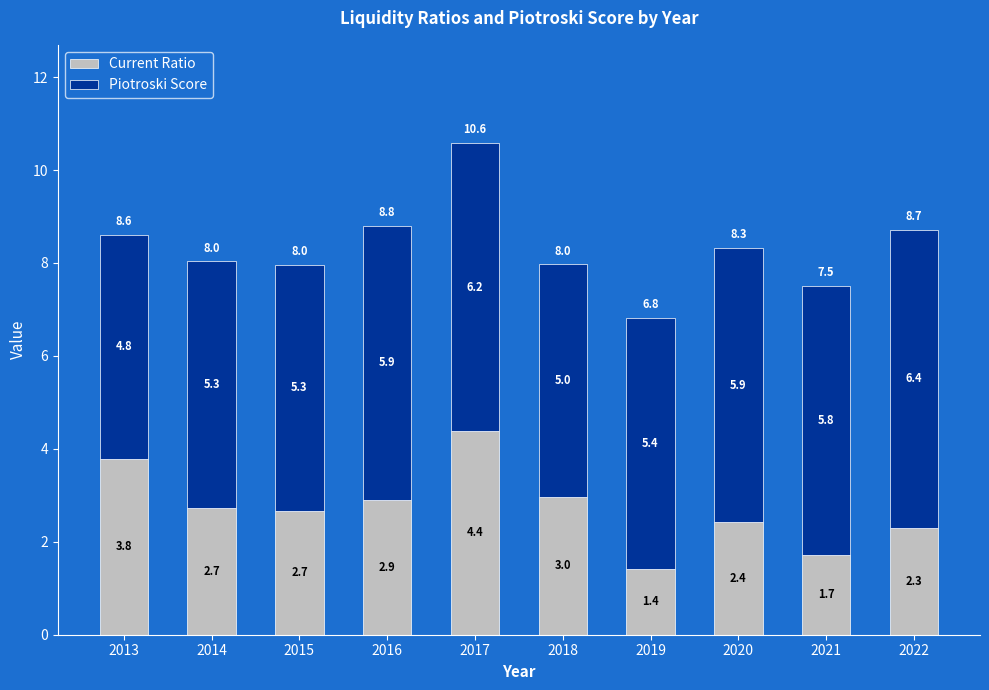

True or false: Current Ratio has a value of 1.7 at 2014.

False